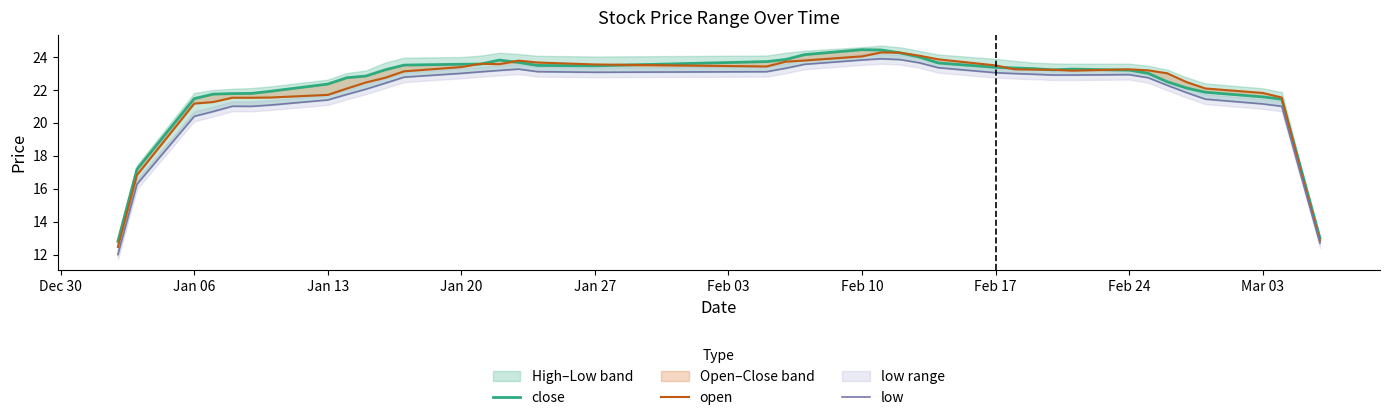

True or false: low and close intersect in this chart.

False